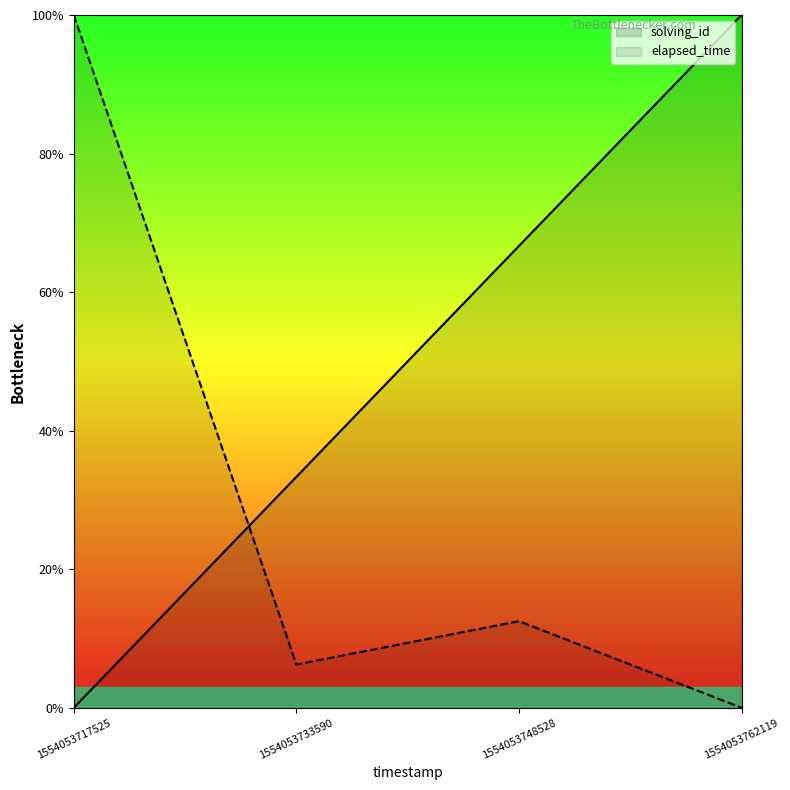

Reading right to left, what are all the values shown in this chart?

solving_id: 1554053762119=1.0	1554053748528=0.7	1554053733590=0.3	1554053717525=0.0
elapsed_time: 1554053762119=0.0	1554053748528=0.1	1554053733590=0.1	1554053717525=1.0